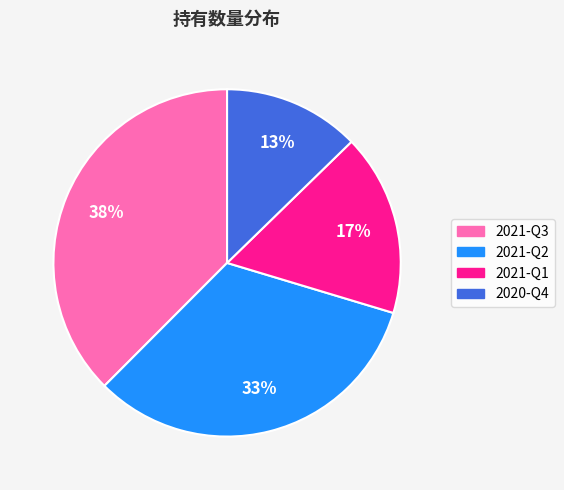

To the nearest percent, what is the difference between the 2021-Q3 and 2020-Q4 slice percentages?

25%